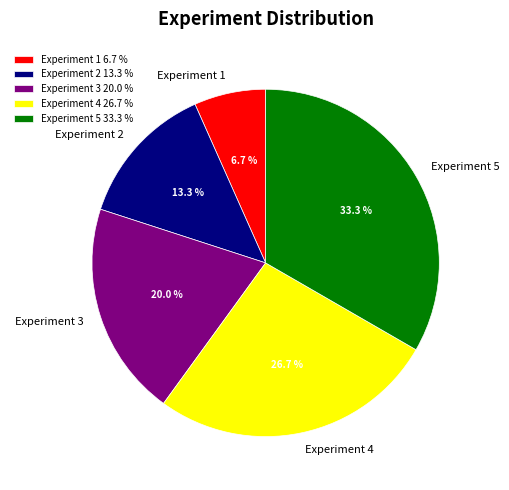

How many slices are in this pie chart?

5